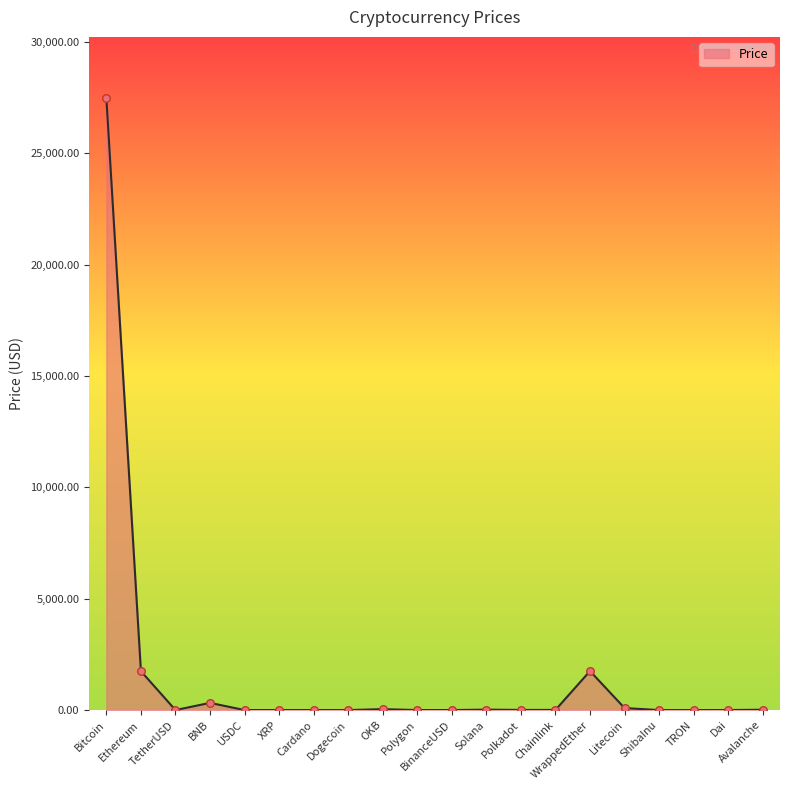

What is the change in value from XRP to WrappedEther?

+1751.8